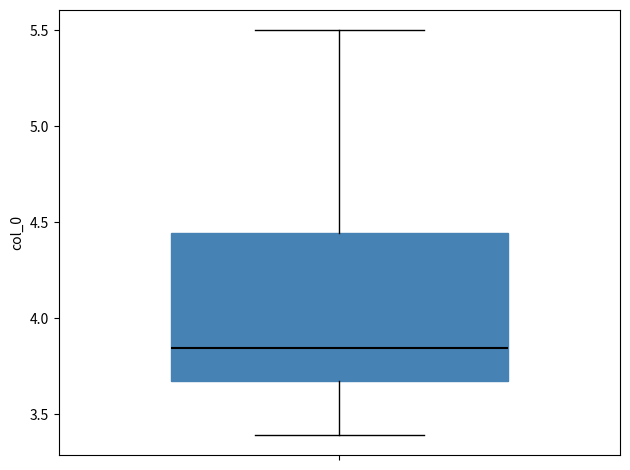

Where is the lower edge of the box on the y-axis? The values are not printed on the chart, so give them approximately, as read against the axis.

3.70